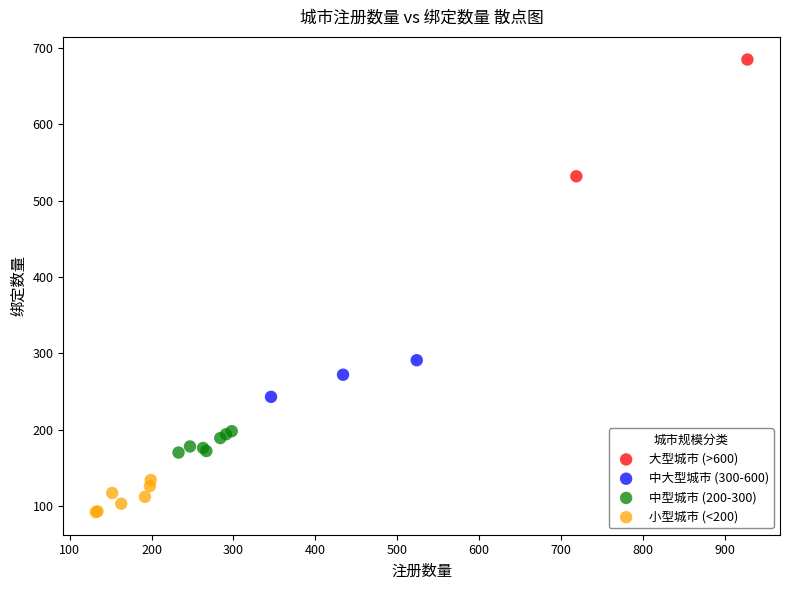

Which series has the largest Y range (max minus min)?

大型城市 (>600)